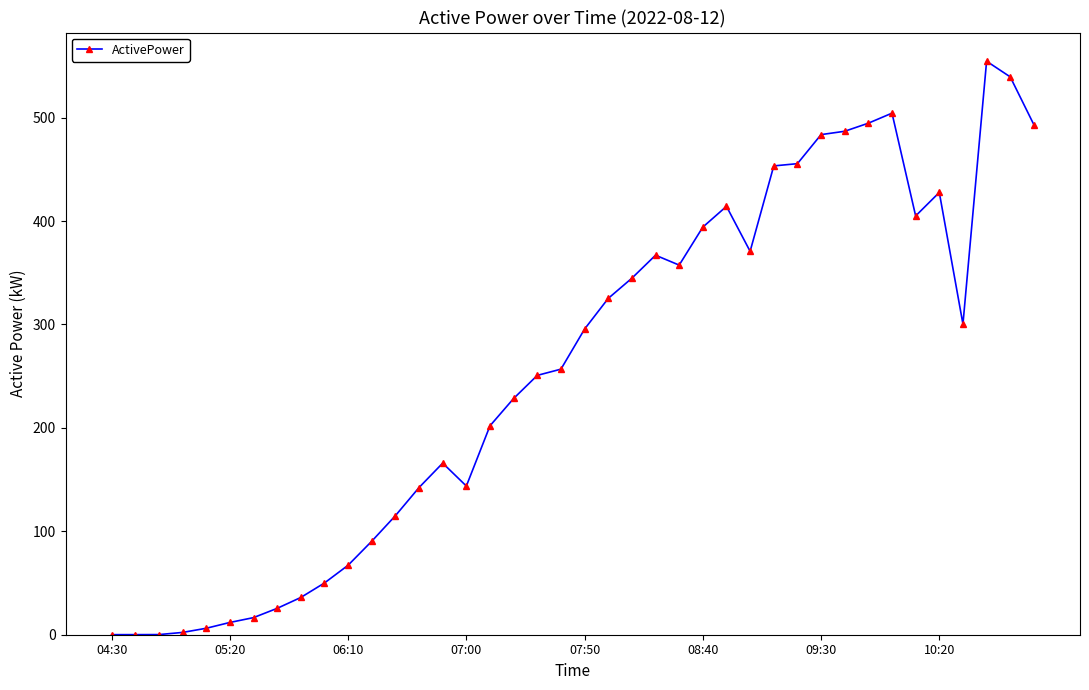

What is the value of the 21st point from the left?

295.5